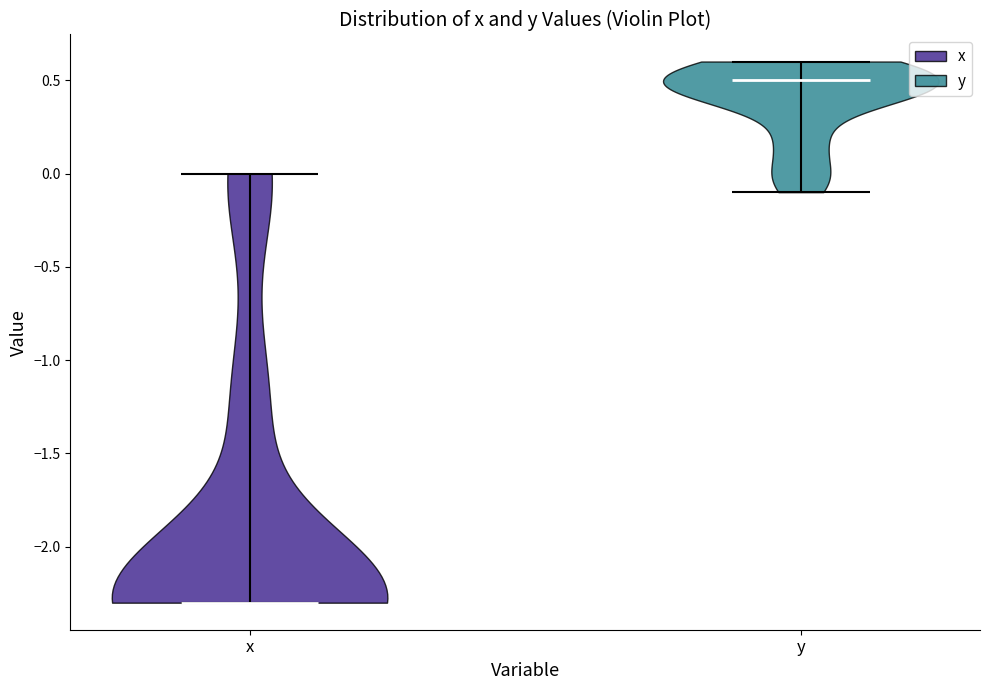

Reading left to right, read every violin against the y-axis: where its median line is, and the lowest and highest points it reaches. The values are not printed on the chart, so give them approximately, as read against the axis.

x: median line -2.3, lowest point -2.3, highest point 0.0
y: median line 0.5, lowest point -0.1, highest point 0.6